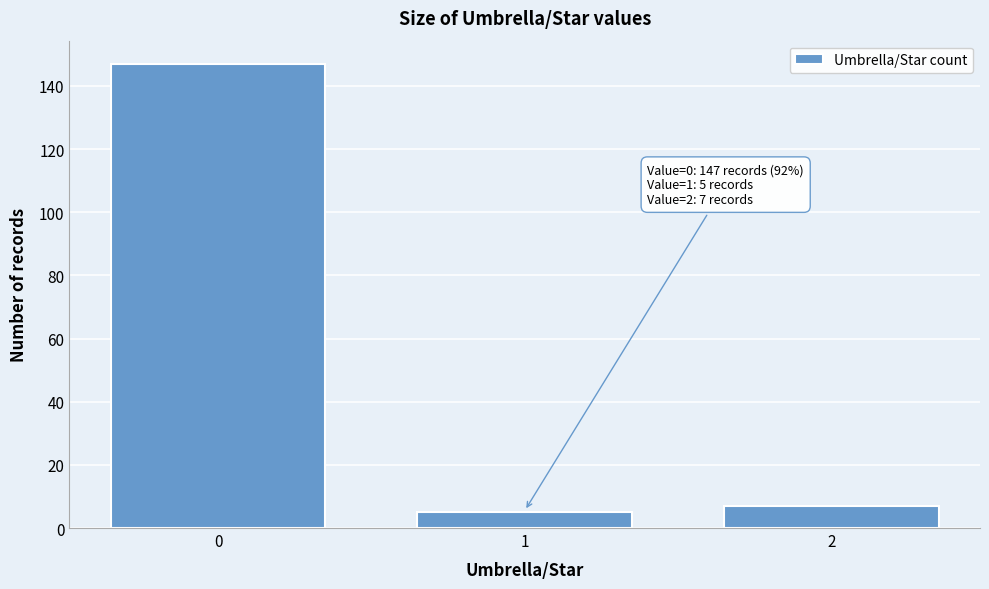

Over which range of the x-axis is the bar tallest?

-0.5 to 0.5